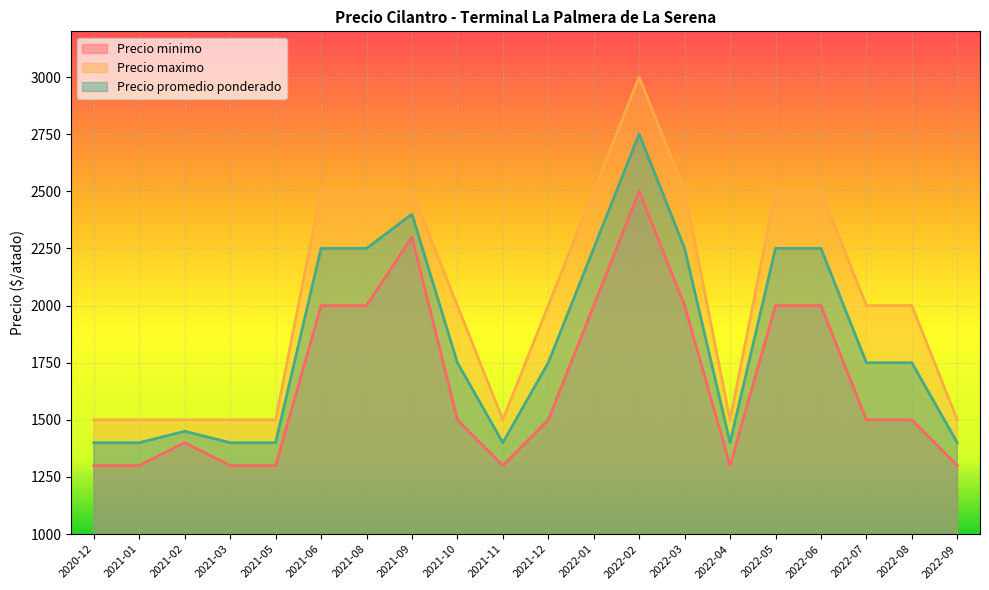

The value of Precio maximo at 2021-08 is 2500. True or false?

True